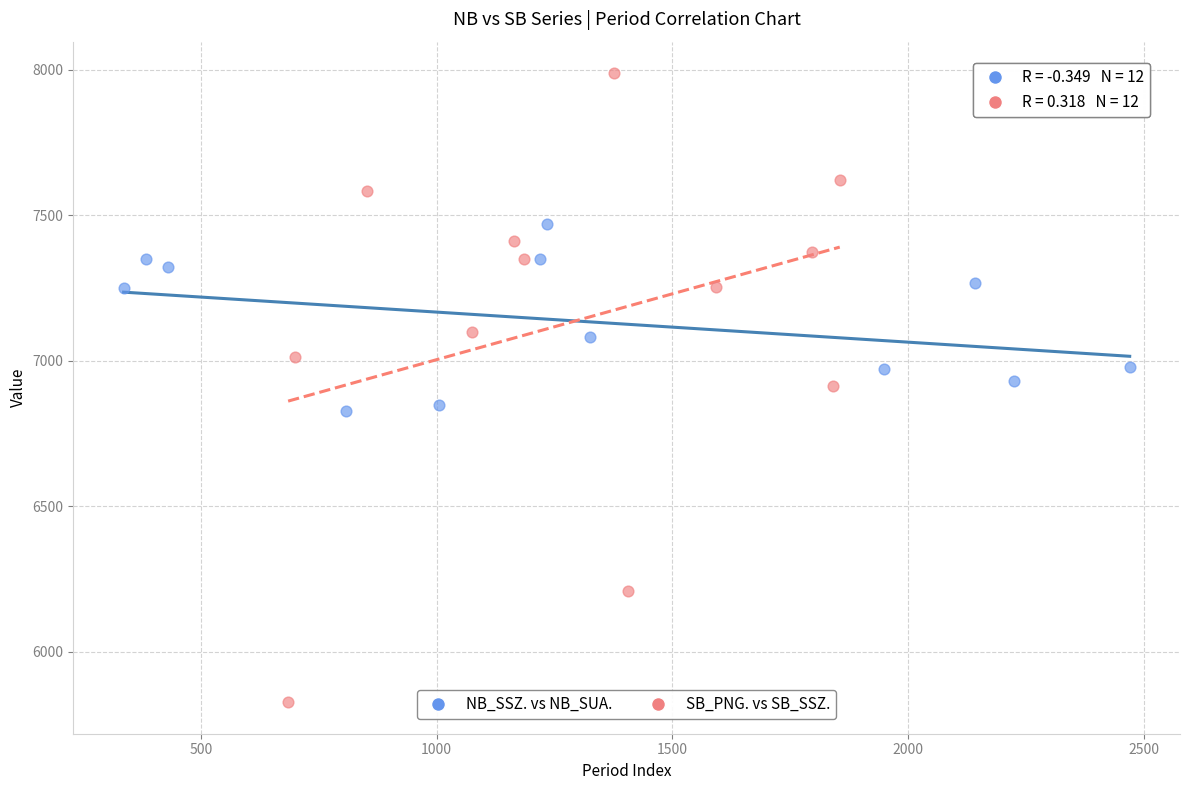

Which series reaches the minimum Y coordinate?

SB_PNG. vs SB_SSZ.